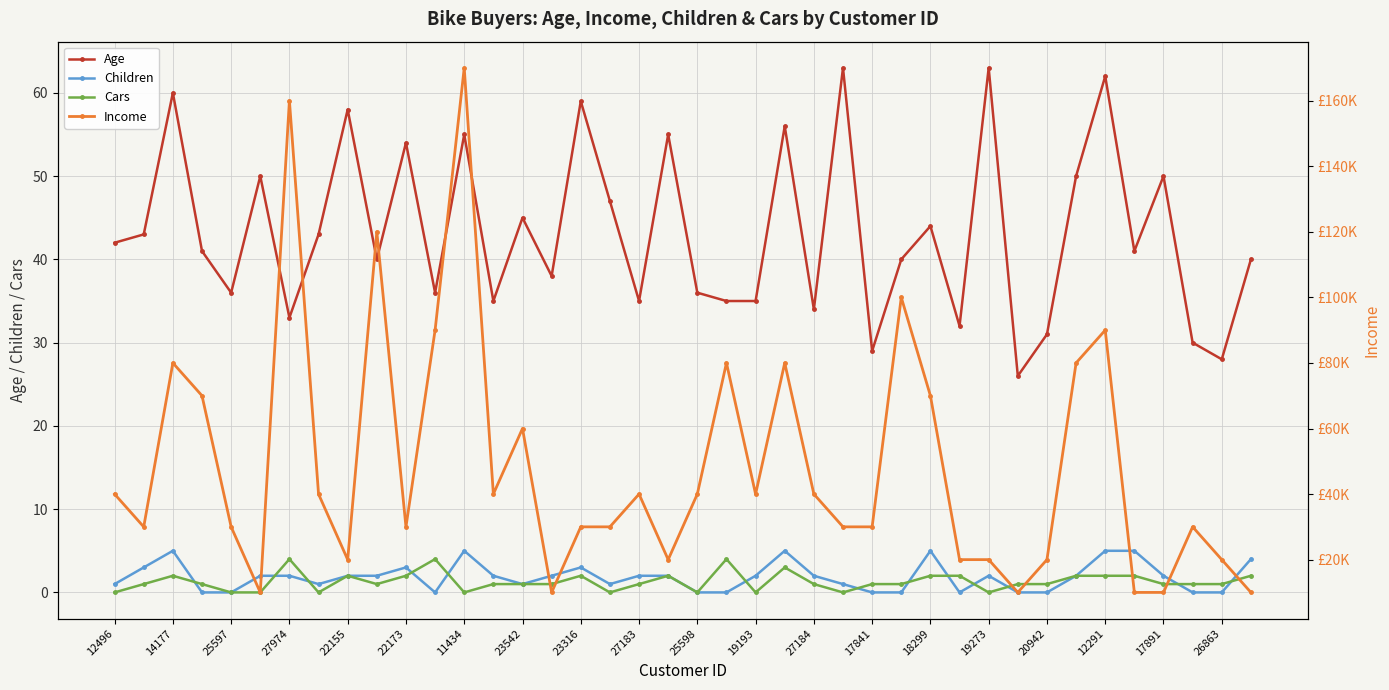

What is the total value across all series at 27?

100041